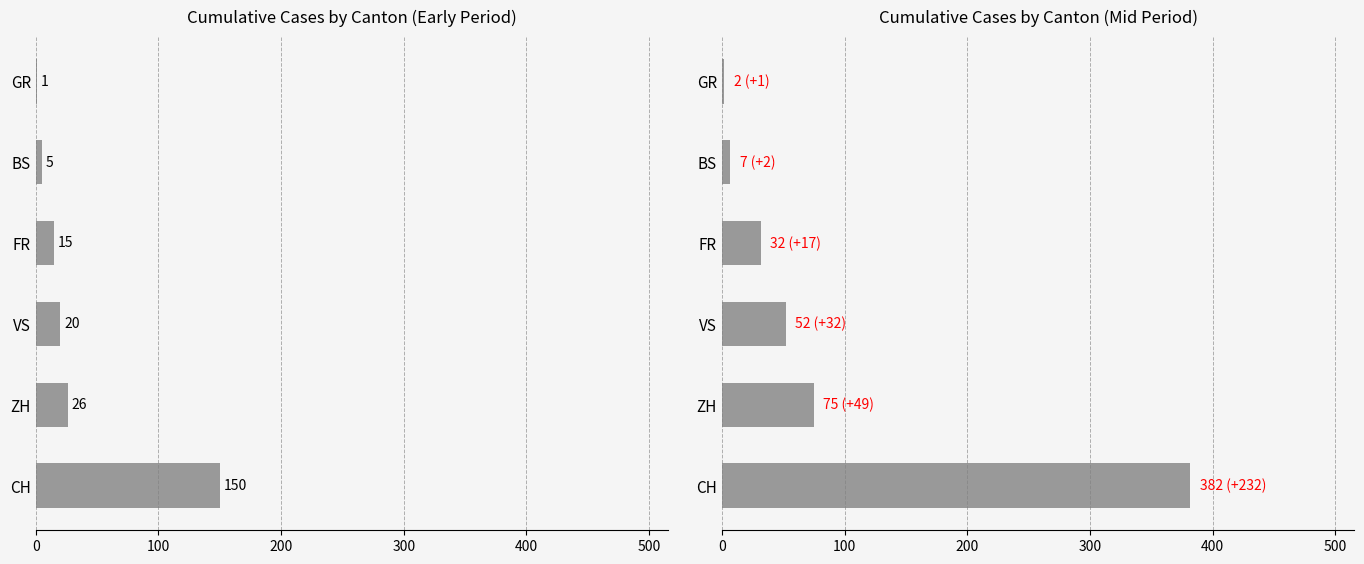

What is the value of the 6th bar from the left?

2